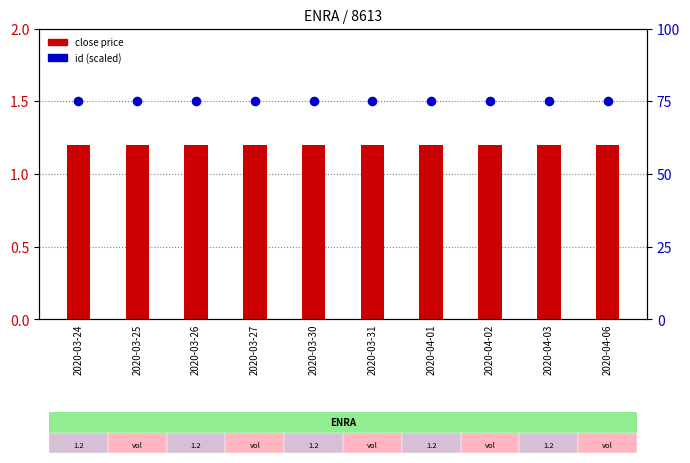

Which series reaches the minimum Y coordinate?

close